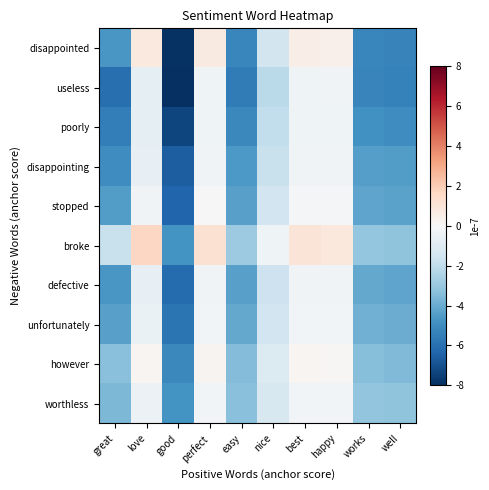

How many positive values does the however series have?

4